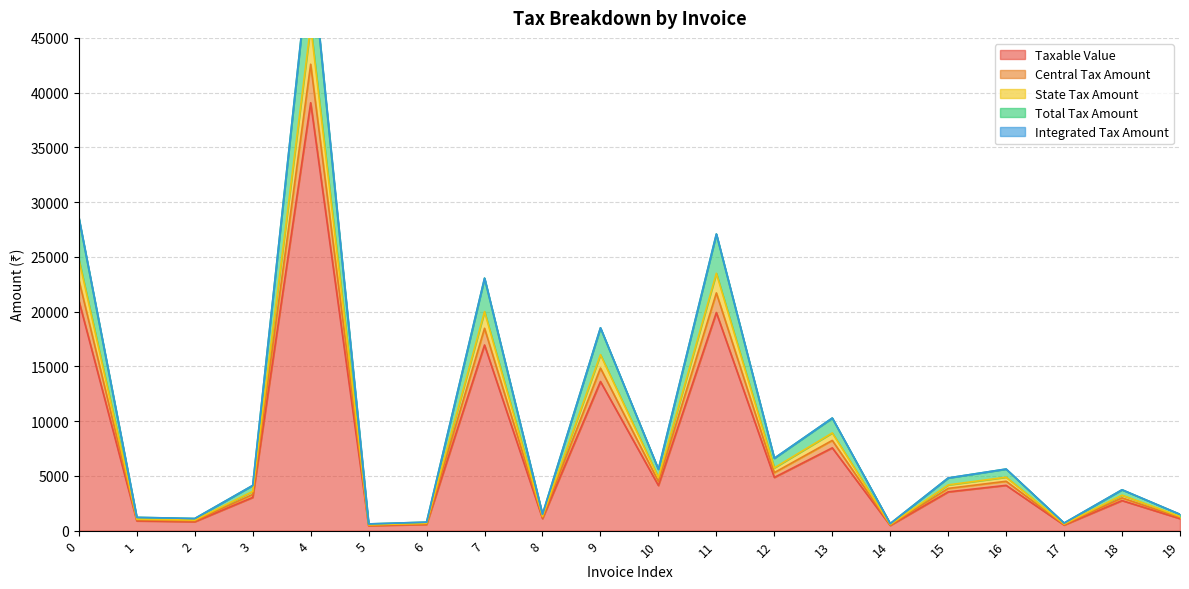

True or false: Total Tax Amount and State Tax Amount cross at least once.

False